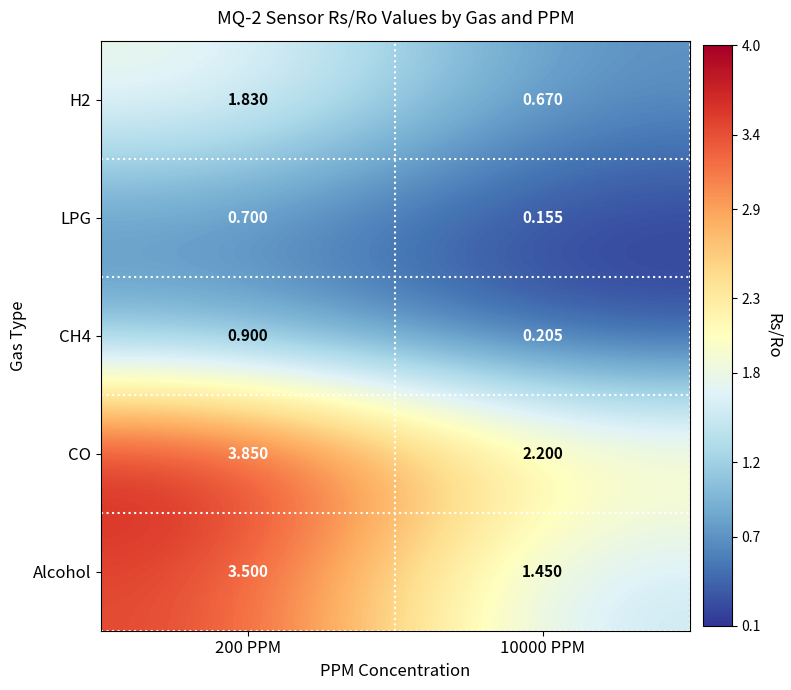

Which series has the largest range (max minus min)?

Alcohol